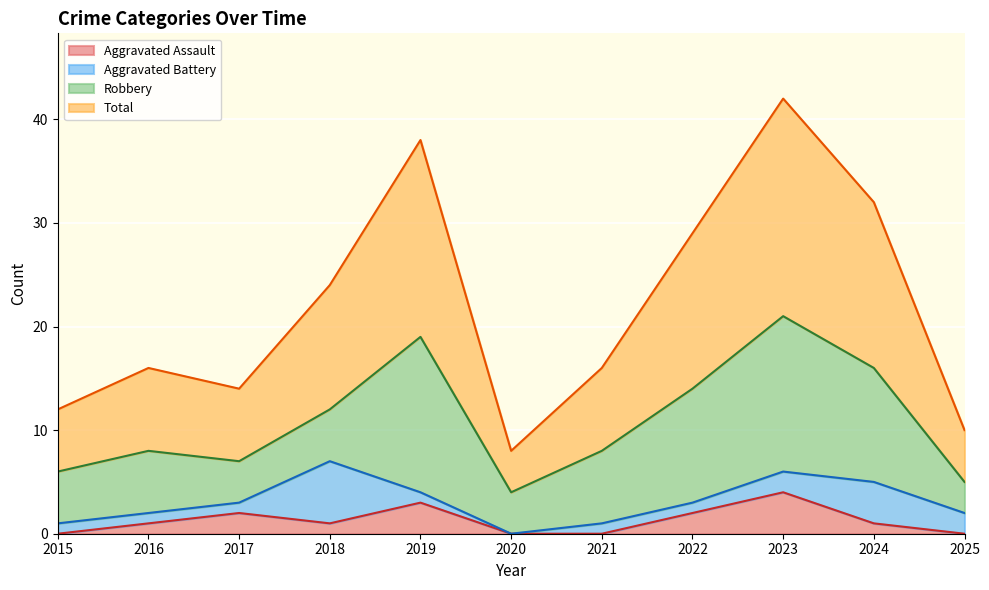

What is the difference between the highest and lowest values at 2023?

38